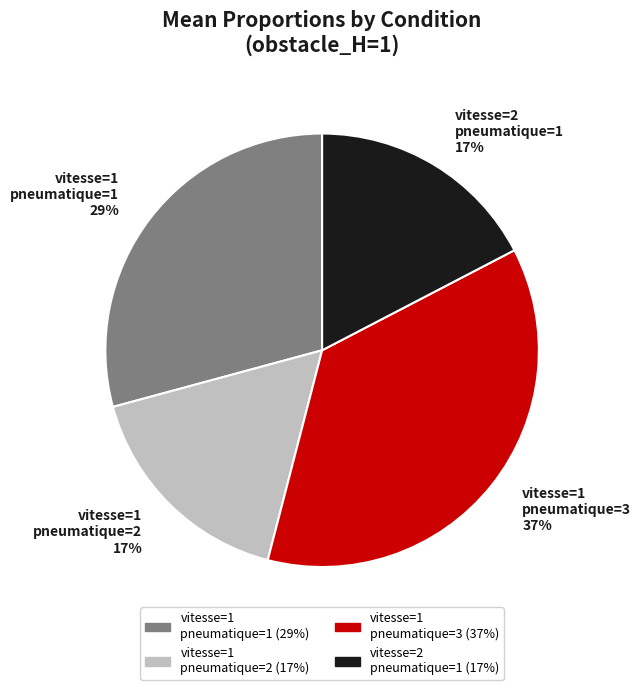

To the nearest percent, what portion does vitesse=1 pneumatique=2 17% represent?

17%